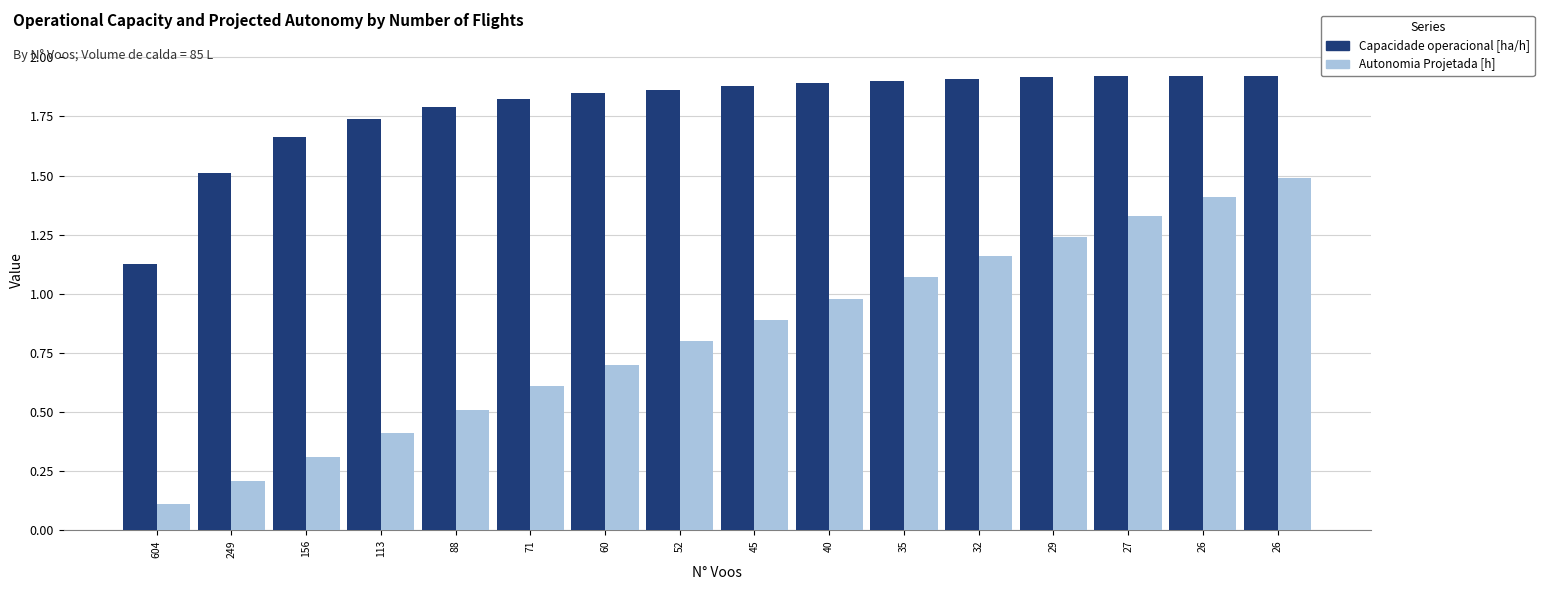

How many data points does each series have?

16